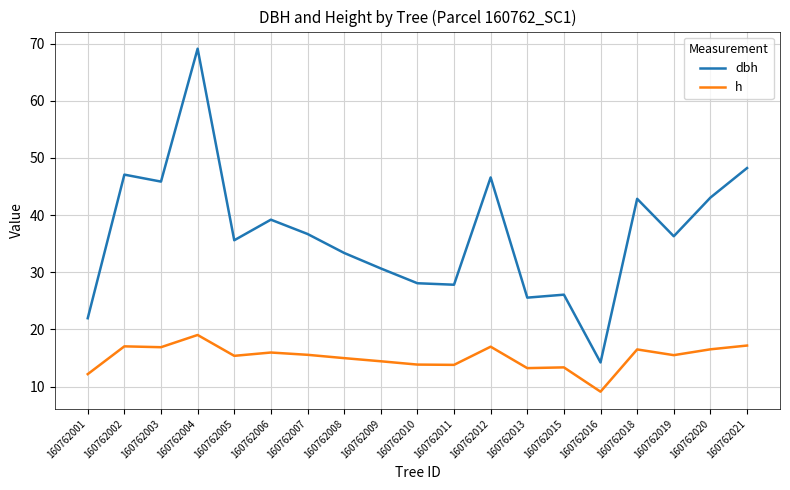

What is the minimum value for h?

9.1